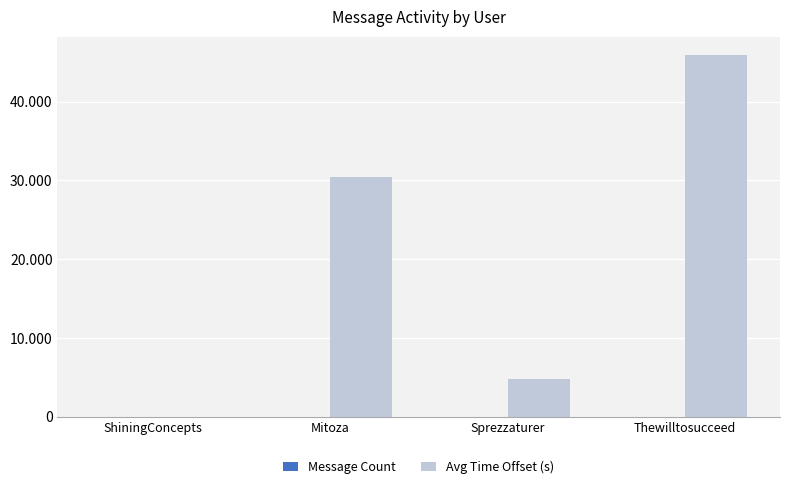

Are the bars horizontal?

No